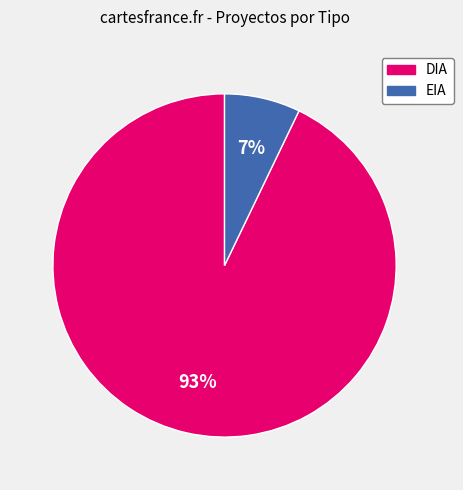

Which has a higher value, DIA or EIA?

DIA